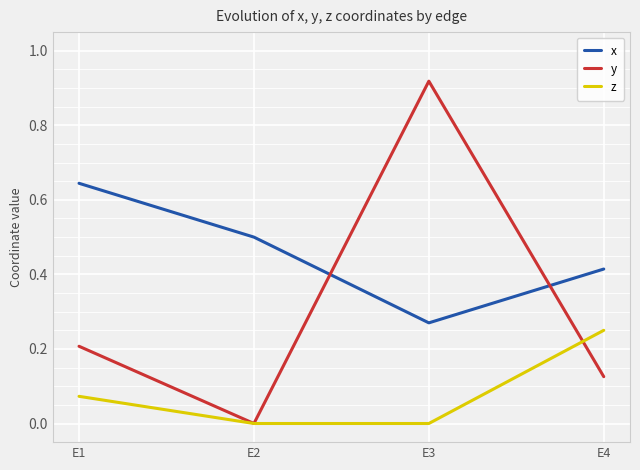

How many z values are between 0 and 1?

4